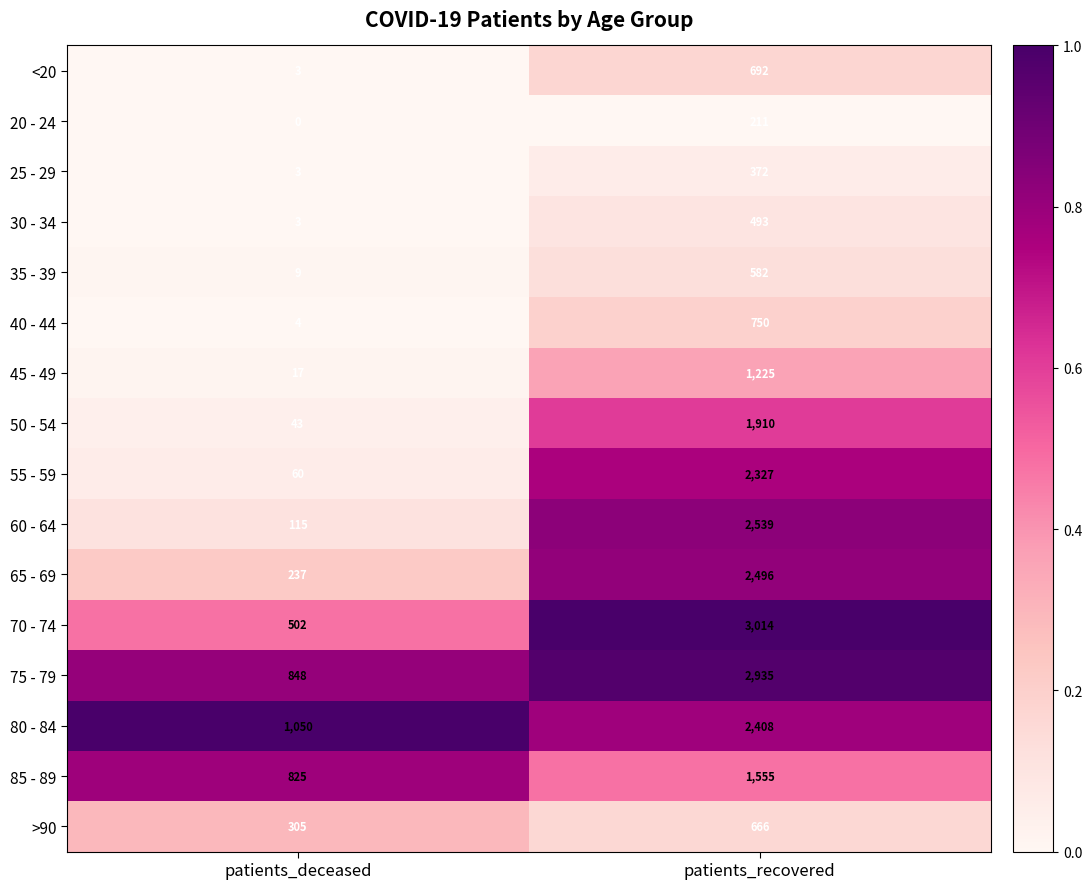

True or false: 70 - 74 has a value of 1136 at patients_recovered.

False